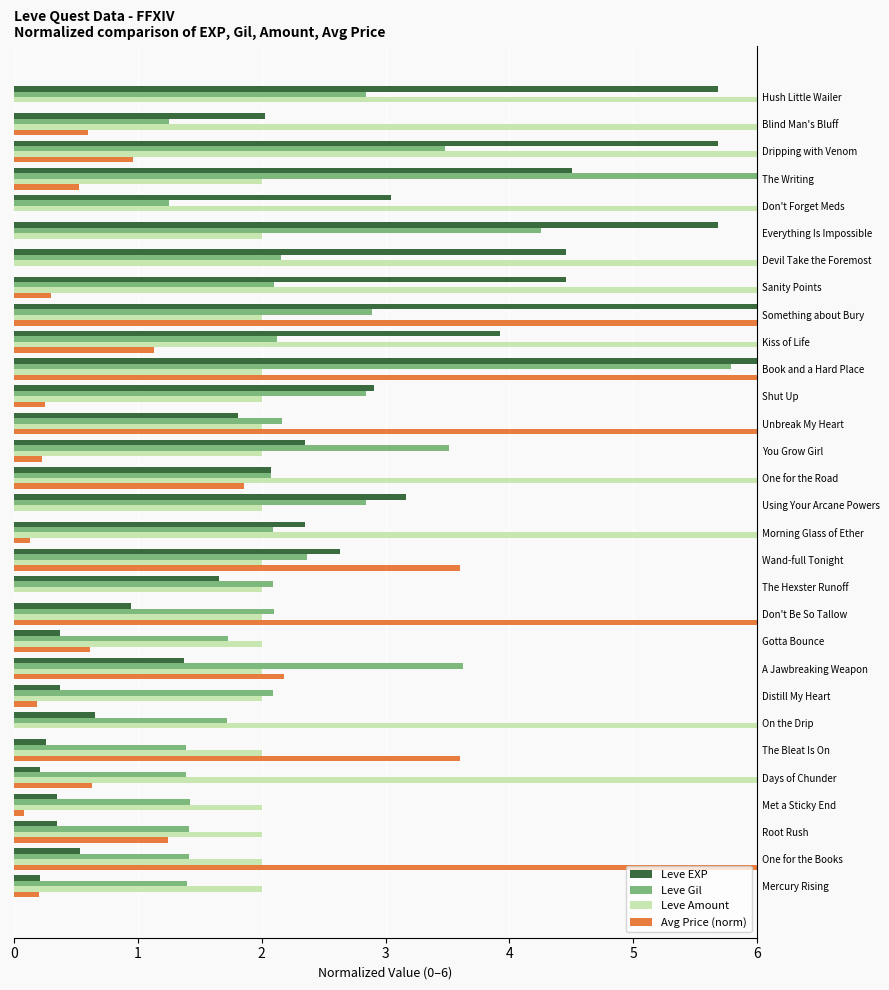

Count the number of categories in the chart.

30